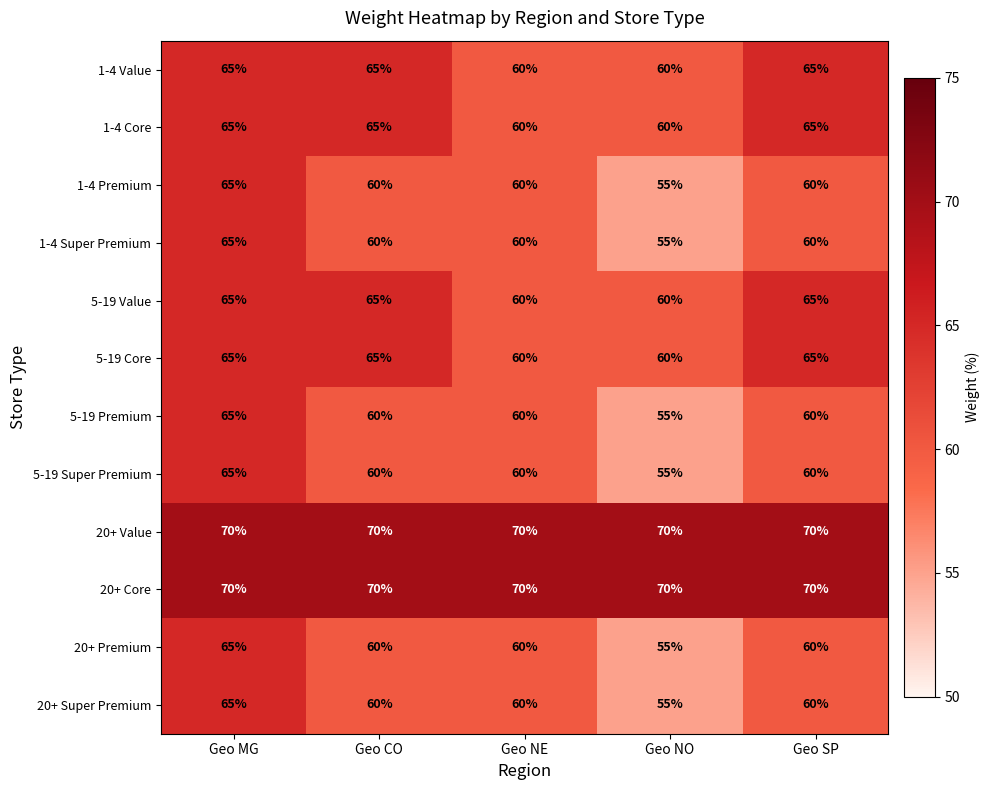

Is it true that 1-4 Premium equals 24 at Geo MG?

False